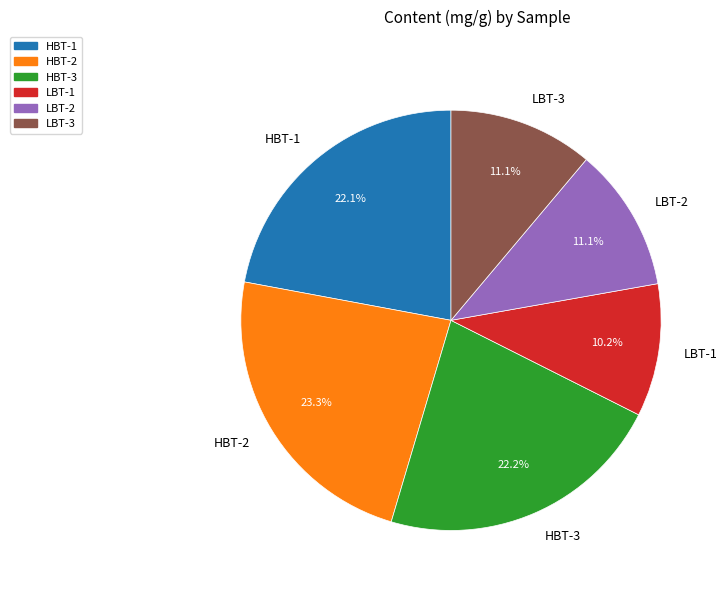

To the nearest percent, what portion does HBT-3 represent?

22%